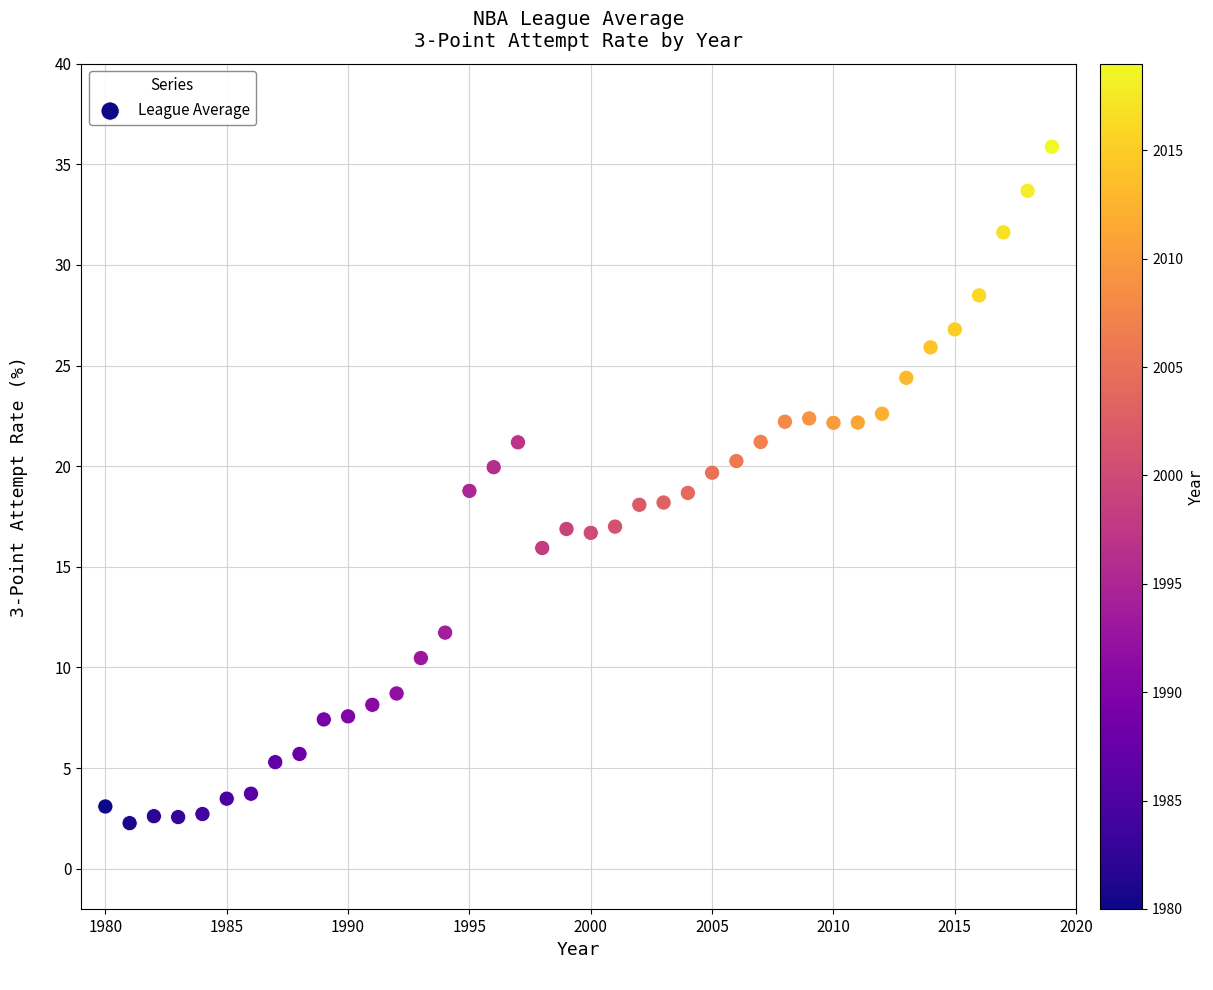

What is the range of Y values (max minus min)?

33.6